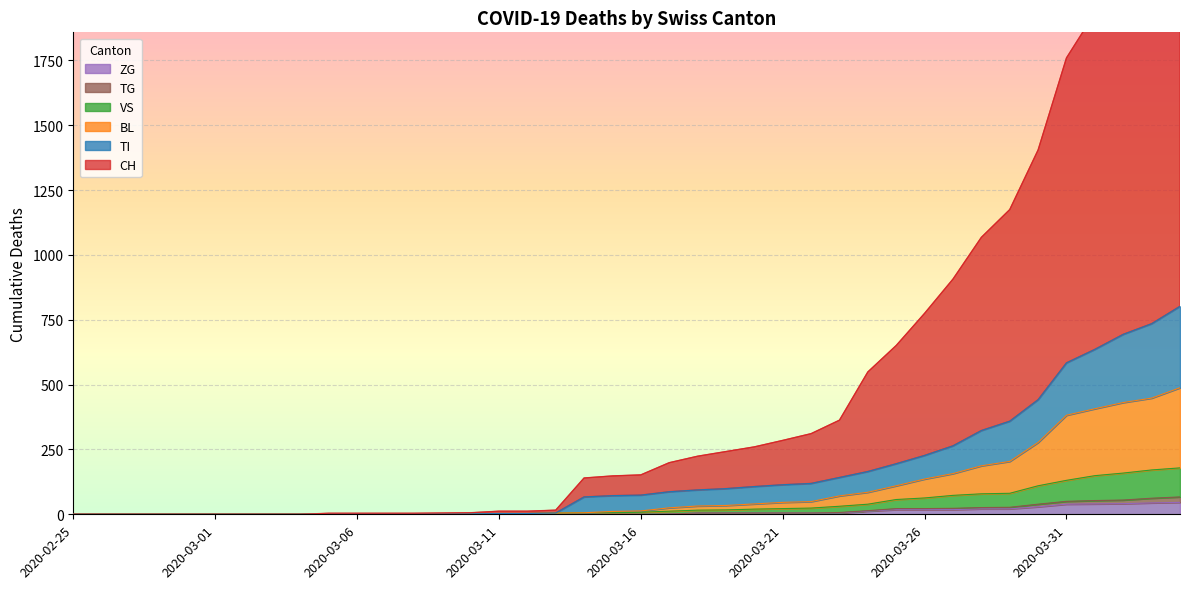

Rank the categories by ZG value from highest to lowest.

2020-04-04, 2020-04-03, 2020-04-02, 2020-04-01, 2020-03-31, 2020-03-30, 2020-03-28, 2020-03-29, 2020-03-25, 2020-03-26, 2020-03-27, 2020-03-24, 2020-03-18, 2020-03-19, 2020-03-20, 2020-03-21, 2020-03-22, 2020-03-23, 2020-03-17, 2020-02-25, 2020-02-26, 2020-02-27, 2020-02-28, 2020-02-29, 2020-03-01, 2020-03-02, 2020-03-03, 2020-03-04, 2020-03-05, 2020-03-06, 2020-03-07, 2020-03-08, 2020-03-09, 2020-03-10, 2020-03-11, 2020-03-12, 2020-03-13, 2020-03-14, 2020-03-15, 2020-03-16